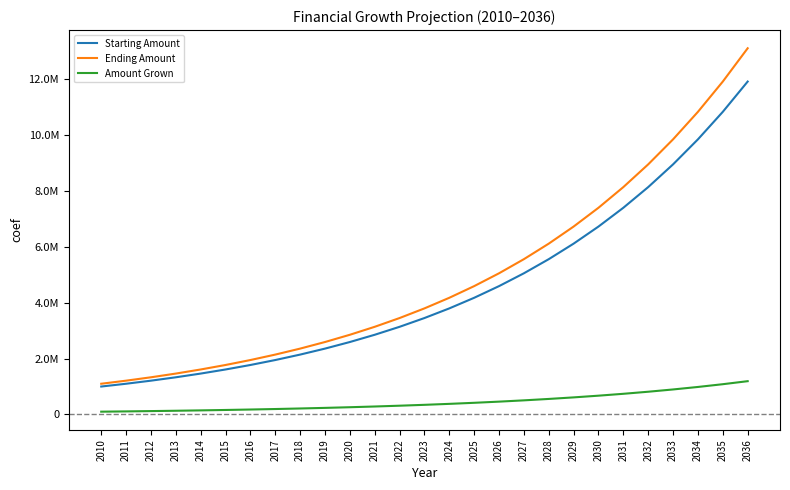

Where is Ending Amount nearest to the value 7104997?

2030